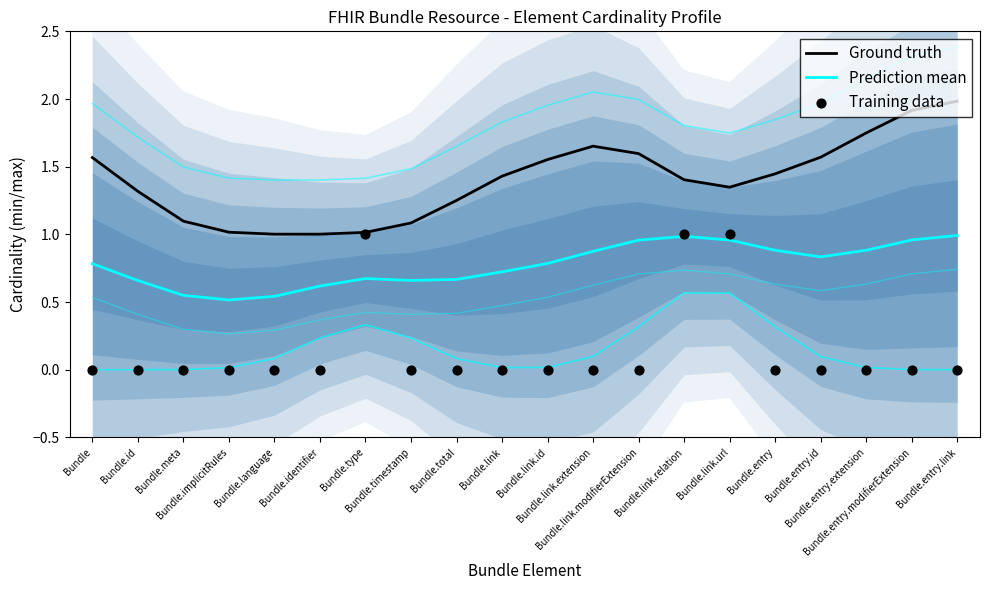

What is the total value across all series at Bundle.link.extension?

2.5